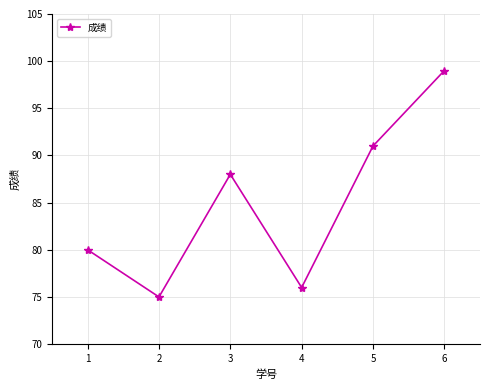

What value does the data have at 3, to the nearest 10?

90